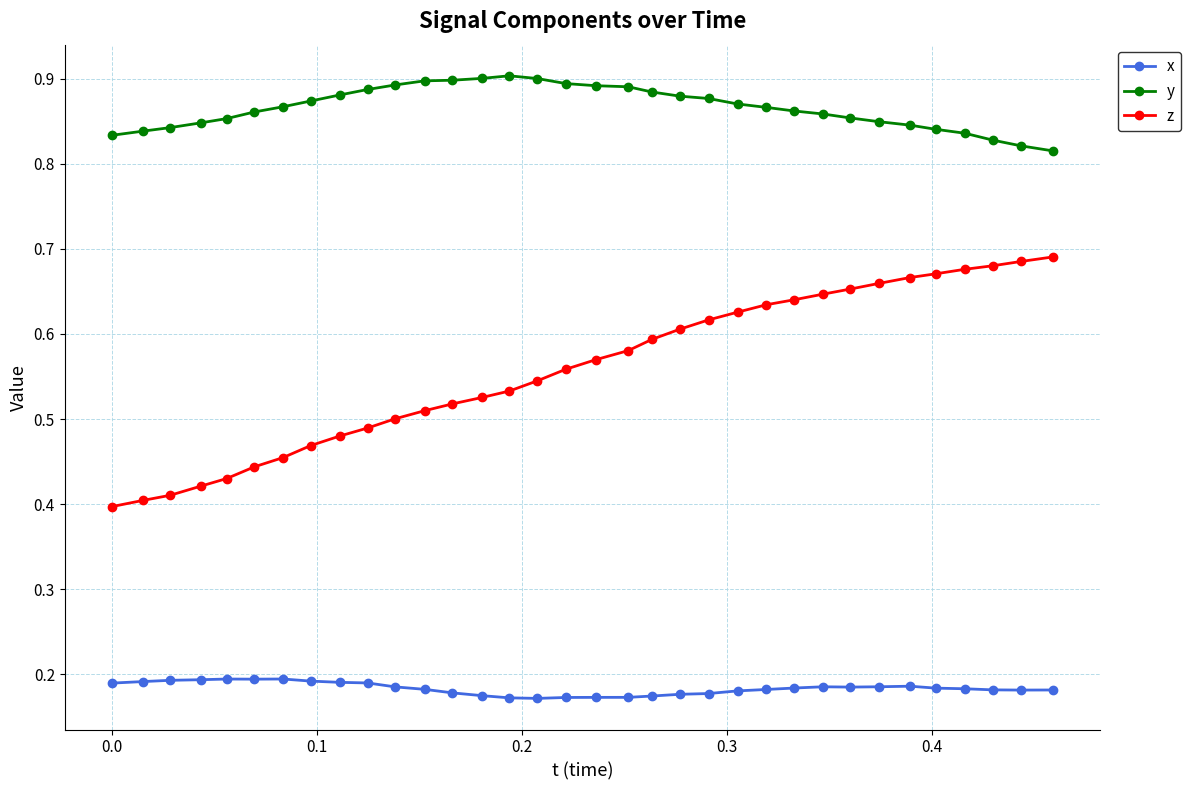

Count the x values in the range 0 to 1.

34